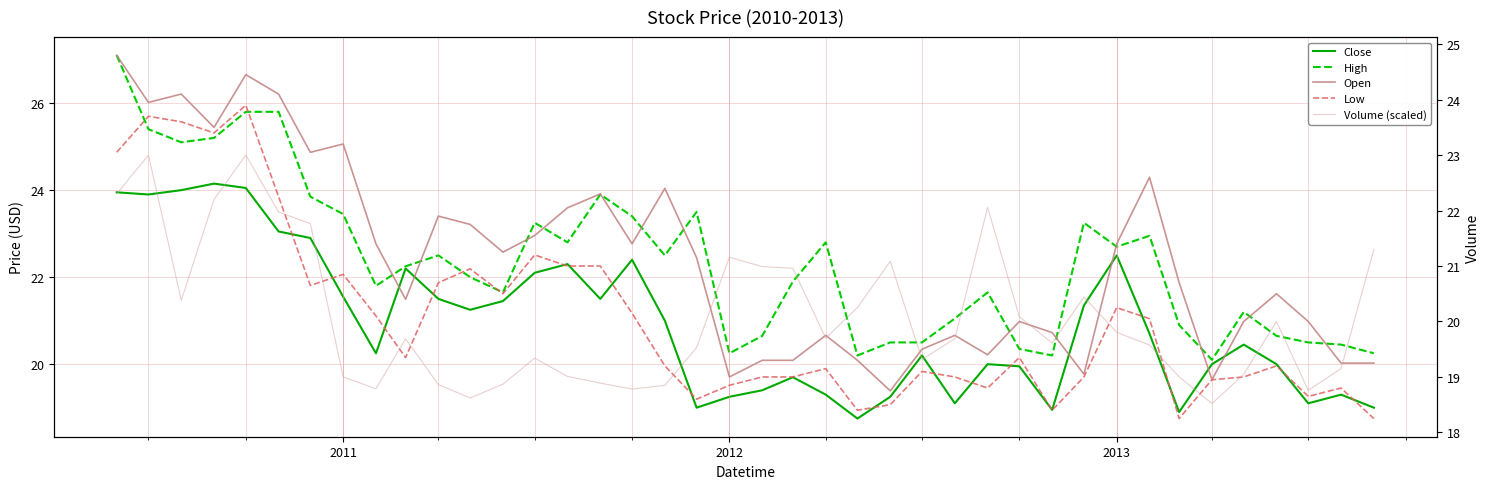

Which series has the widest spread of values?

High